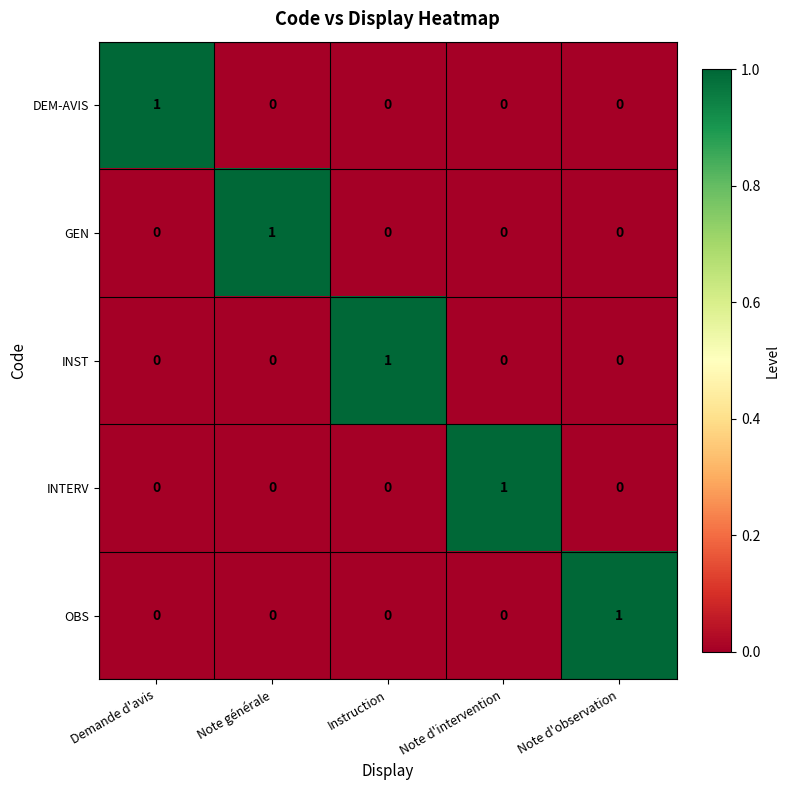

How many OBS values are between 0 and 1?

5